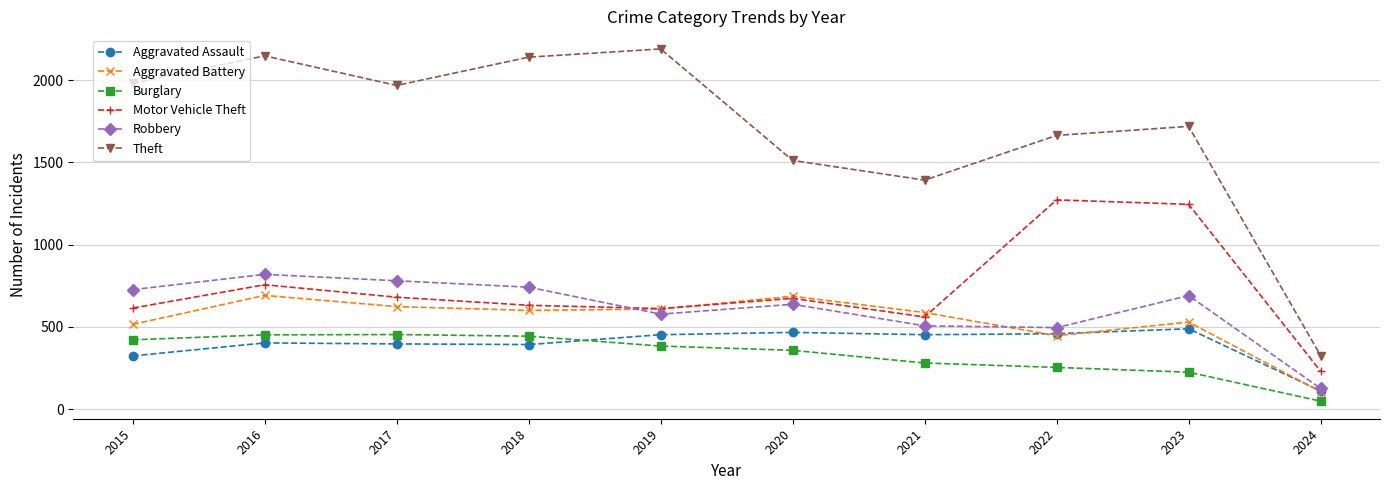

What is the value of the Theft point at the 9th from the left?

1719